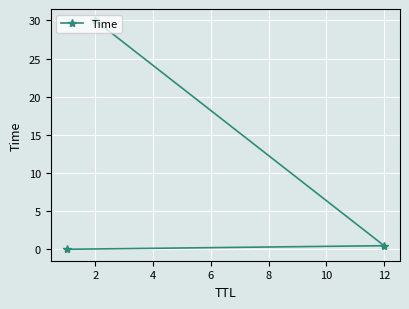

Reading left to right, transcribe all the data shown in this chart.

0.0	0.5	30.0